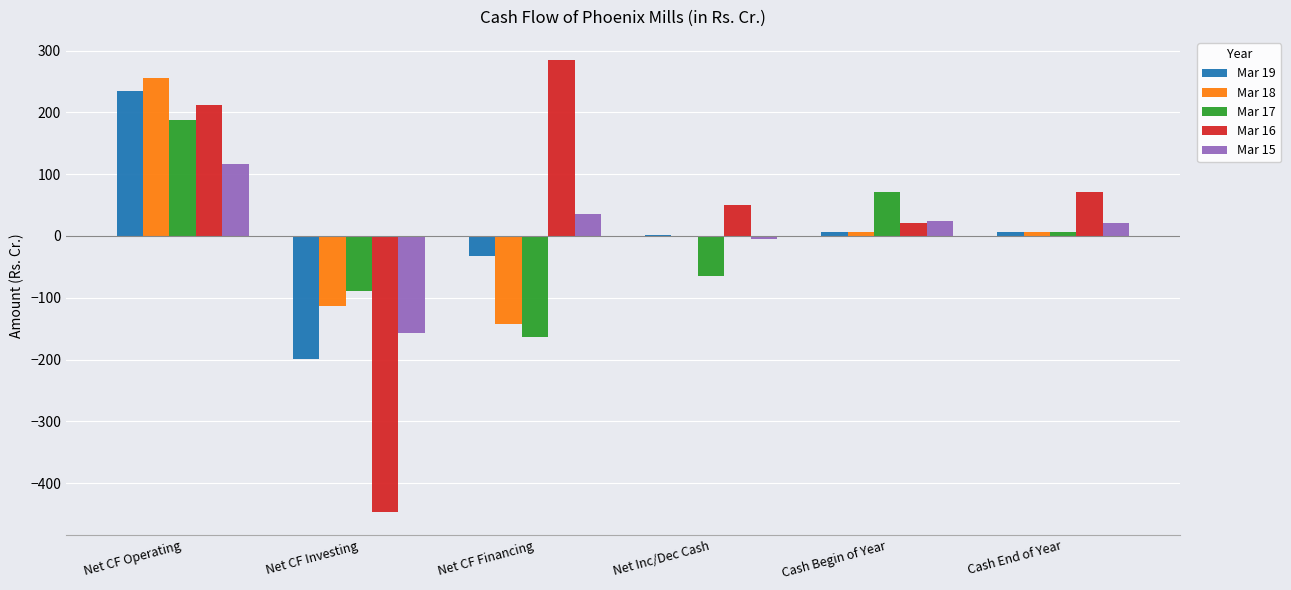

The value of Mar 19 at Net CF Investing is -199.8. True or false?

True